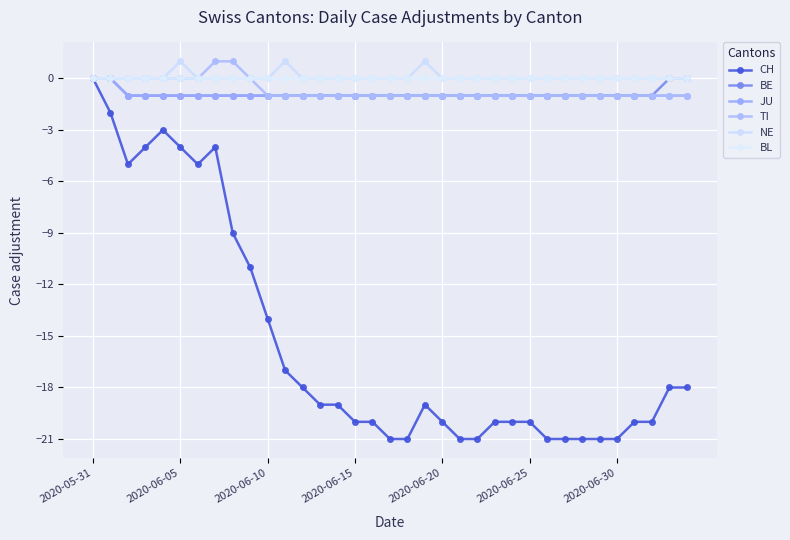

True or false: JU and BL intersect in this chart.

False